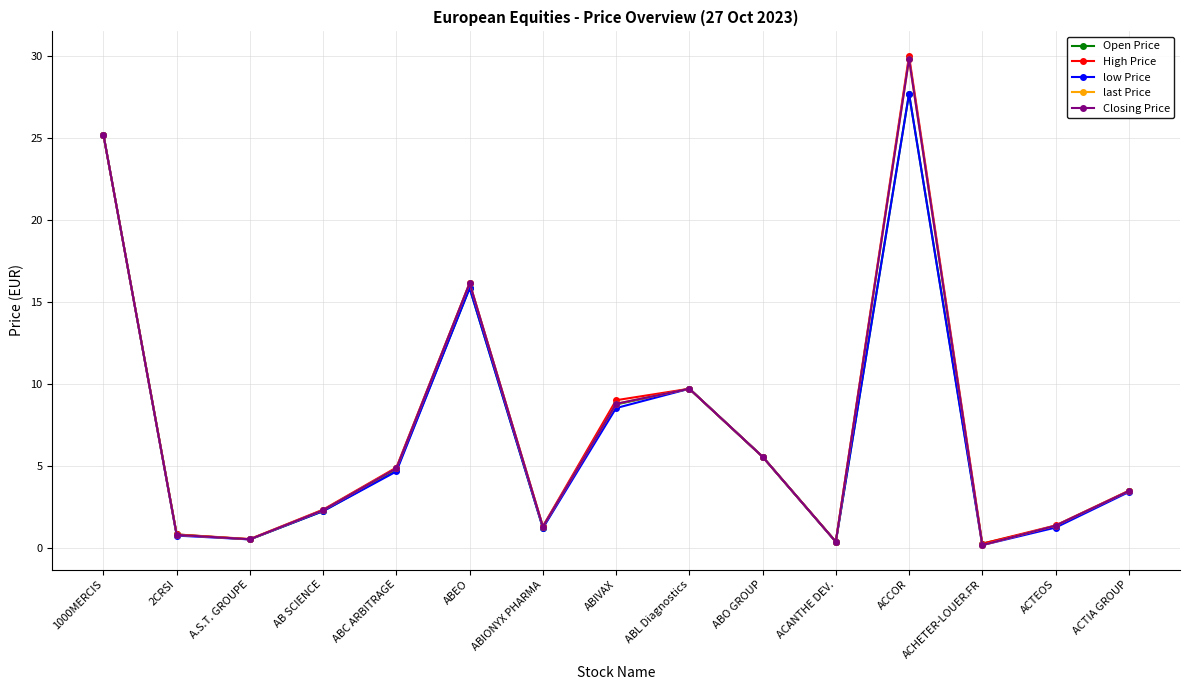

Does the chart have visible grid lines?

Yes